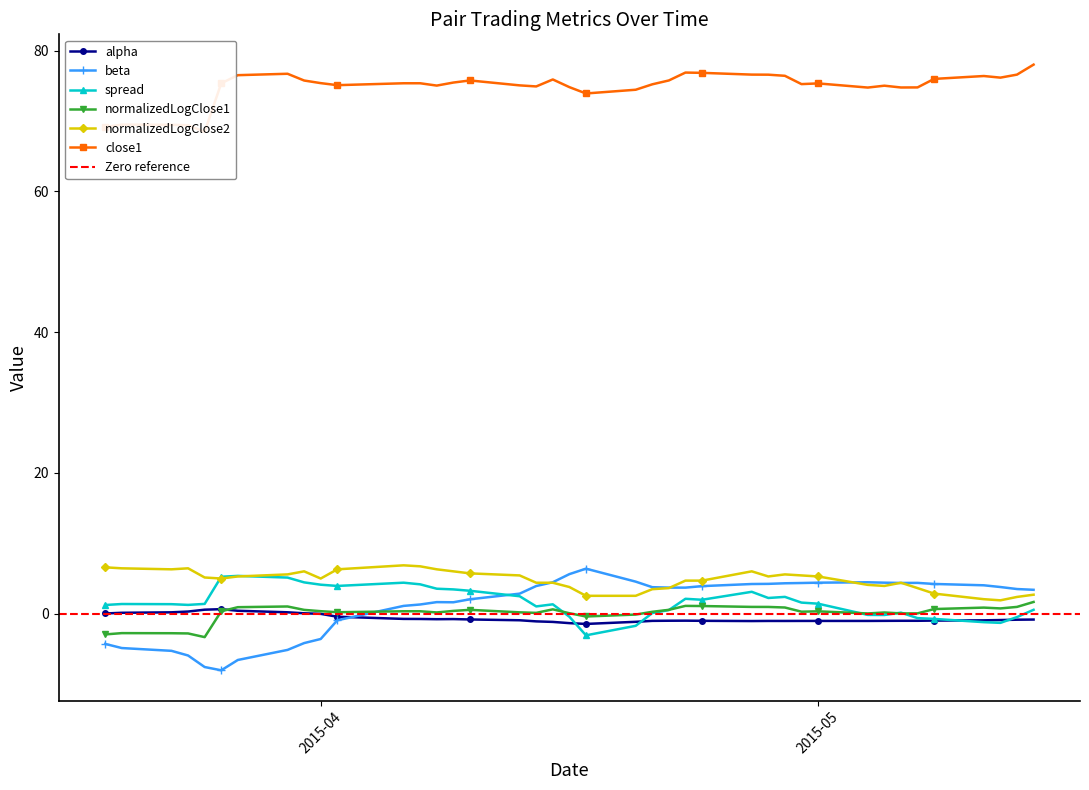

Reading left to right, list all the values displayed in this chart.

alpha: 0.0	0.1	0.2	0.3	0.6	0.6	0.4	0.2	0.0	-0.0	-0.4	-0.8	-0.8	-0.8	-0.8	-0.8	-0.9	-1.1	-1.2	-1.4	-1.5	-1.2	-1.0	-1.0	-1.0	-1.0	-1.1	-1.0	-1.0	-1.0	-1.0	-1.0	-1.0	-1.0	-1.0	-1.0	-1.0	-0.9	-0.9	-0.8
beta: -4.3	-4.9	-5.3	-6.0	-7.6	-8.1	-6.6	-5.2	-4.2	-3.6	-0.9	1.1	1.3	1.6	1.6	2.0	2.8	3.9	4.5	5.6	6.4	4.5	3.8	3.7	3.7	3.9	4.2	4.2	4.3	4.3	4.4	4.5	4.4	4.4	4.4	4.2	4.0	3.8	3.5	3.4
spread: 1.2	1.4	1.3	1.2	1.4	5.2	5.4	5.1	4.4	4.1	3.9	4.4	4.2	3.5	3.4	3.2	2.5	1.0	1.3	-0.4	-3.1	-1.7	0.1	0.5	2.1	2.0	3.1	2.2	2.4	1.6	1.4	-0.2	-0.2	0.1	-0.6	-0.8	-1.2	-1.3	-0.5	0.5
normalizedLogClose1: -3.0	-2.8	-2.8	-2.8	-3.3	0.3	0.9	1.0	0.5	0.3	0.2	0.3	0.3	0.2	0.4	0.5	0.2	0.1	0.6	0.1	-0.4	-0.1	0.3	0.5	1.1	1.1	1.0	0.9	0.9	0.3	0.3	0.0	0.2	0.0	0.0	0.6	0.9	0.7	1.0	1.7
normalizedLogClose2: 6.6	6.4	6.3	6.4	5.1	5.0	5.3	5.6	6.0	5.0	6.3	6.9	6.7	6.3	6.0	5.7	5.4	4.4	4.4	3.8	2.5	2.5	3.5	3.6	4.7	4.7	6.0	5.3	5.6	5.4	5.3	4.1	3.9	4.4	3.6	2.8	2.0	1.9	2.4	2.7
close1: 69.2	69.5	69.5	69.4	68.5	75.4	76.5	76.7	75.8	75.4	75.1	75.4	75.4	75.0	75.5	75.8	75.1	74.9	75.9	74.8	73.9	74.4	75.2	75.8	76.9	76.8	76.6	76.6	76.4	75.2	75.3	74.8	75.0	74.8	74.8	76.0	76.4	76.2	76.6	78.0